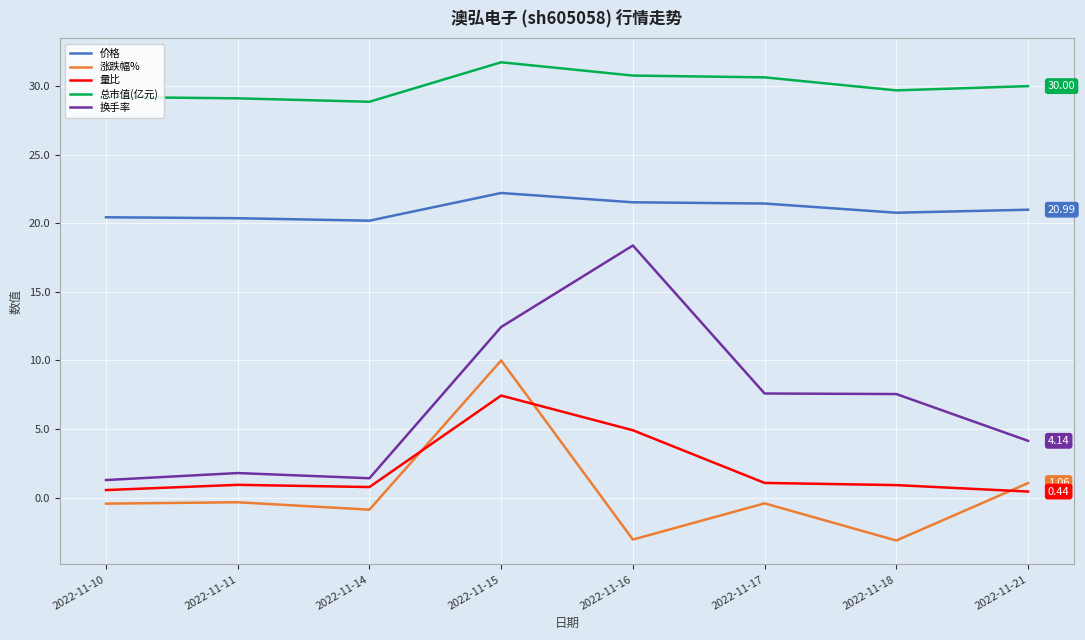

Is the value of 总市值(亿元) at 2022-11-16 greater than the value of 价格 at 2022-11-18?

Yes